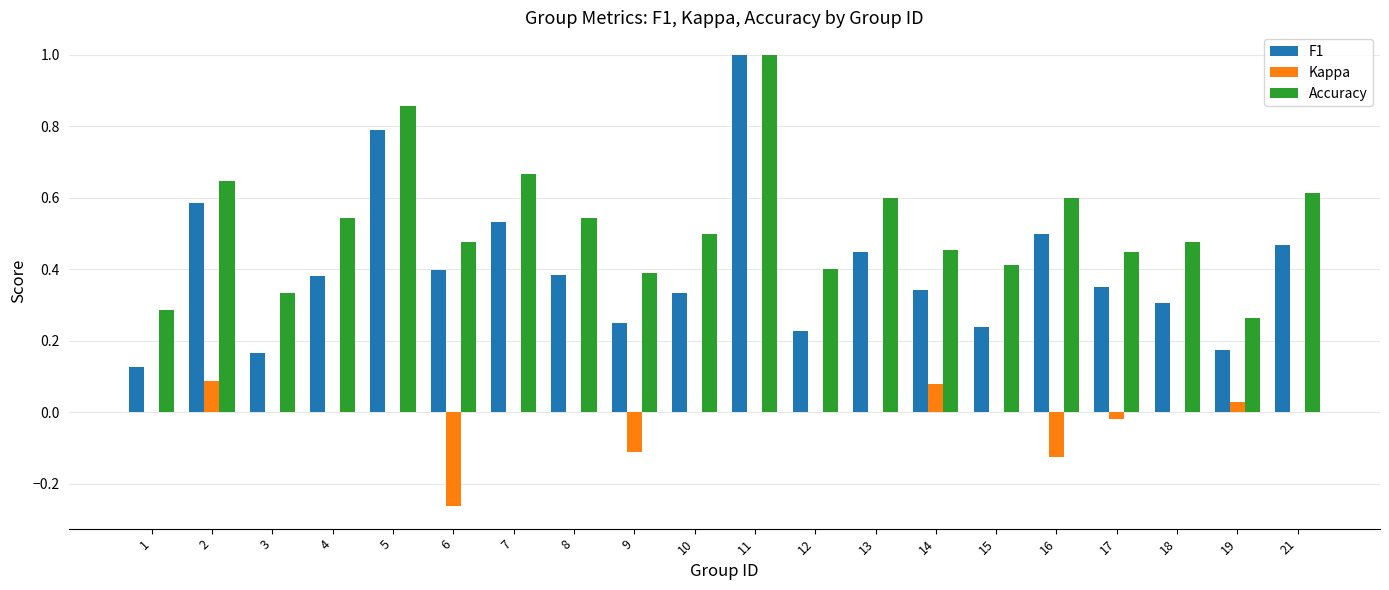

Which series changed the most between 1 and 10?

Accuracy